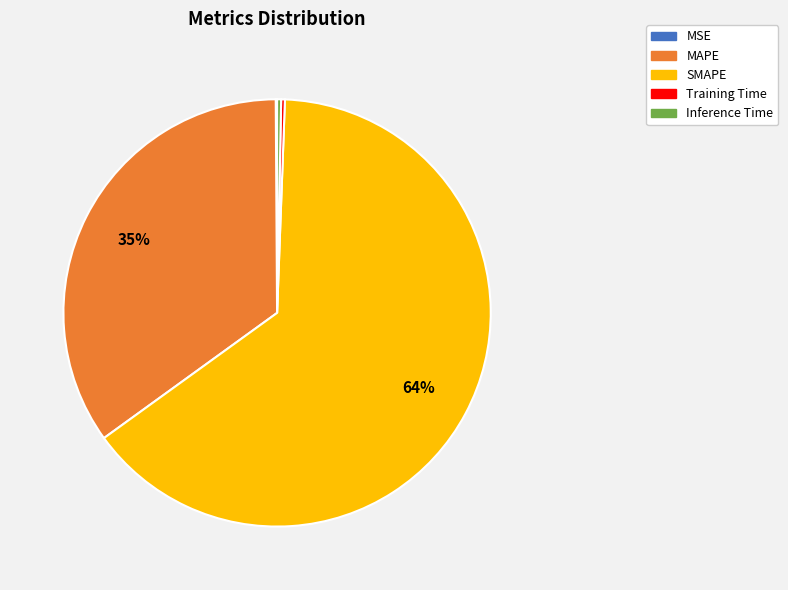

Is the sum of Training Time and Inference Time greater than half?

No